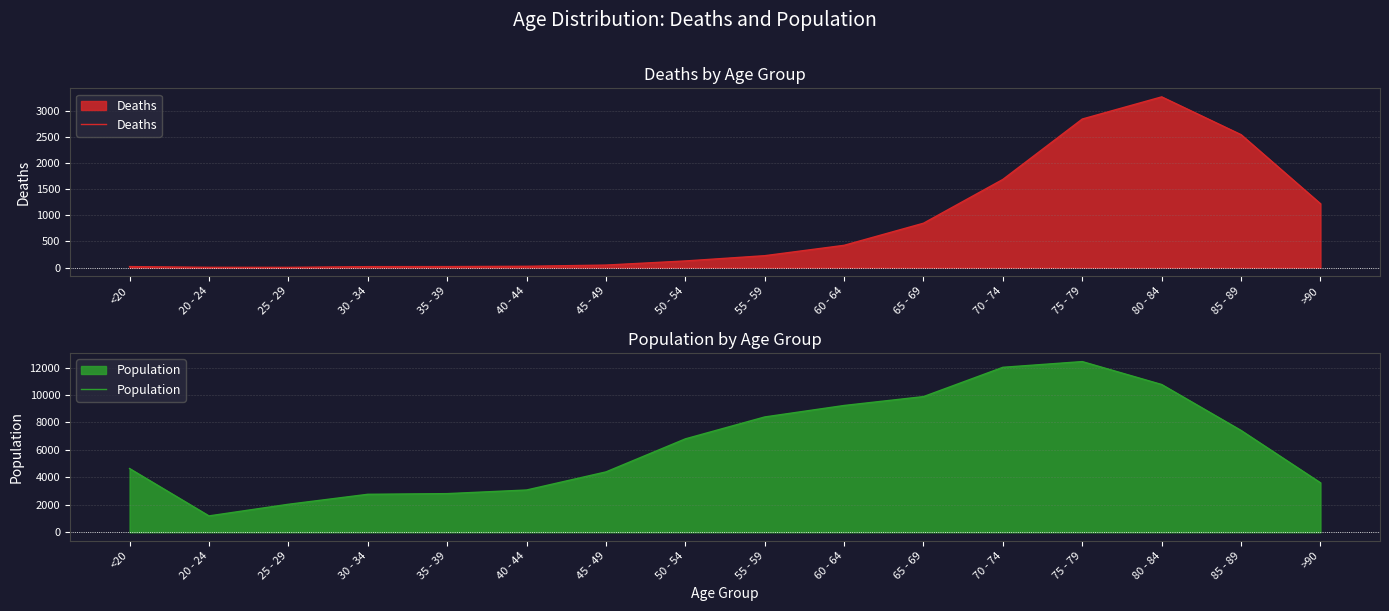

Between 35 - 39 and 80 - 84, which series saw the biggest shift?

Population